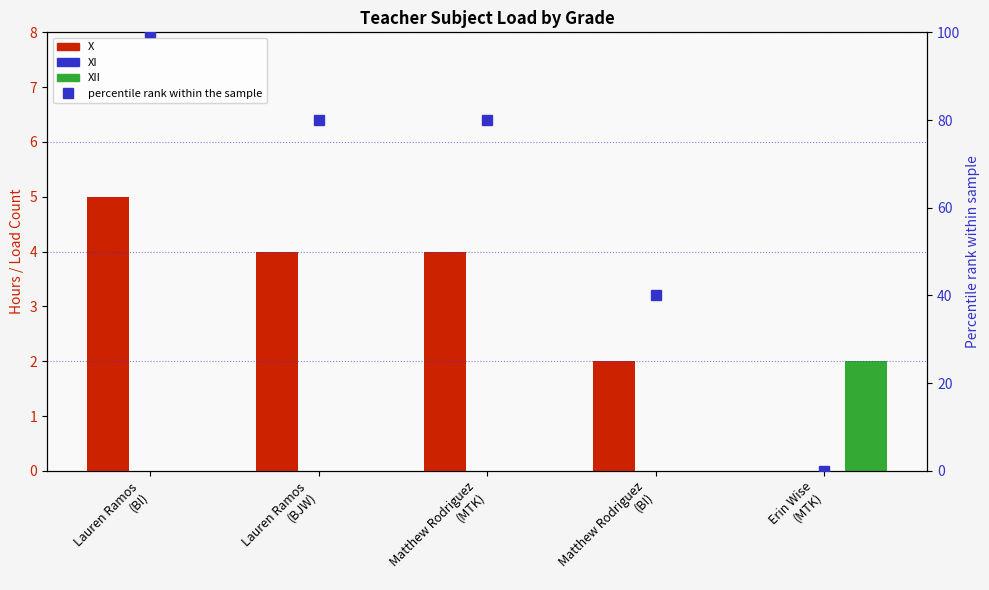

How many positive values does the percentile rank within the sample series have?

4